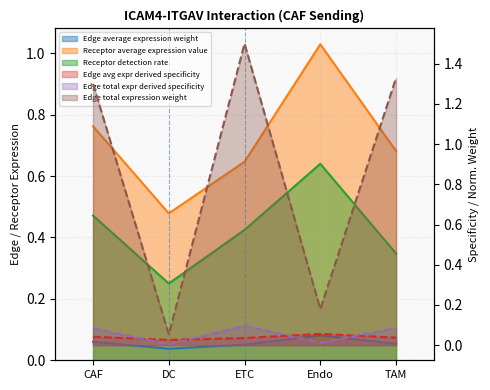

How many distinct data groups are displayed?

6